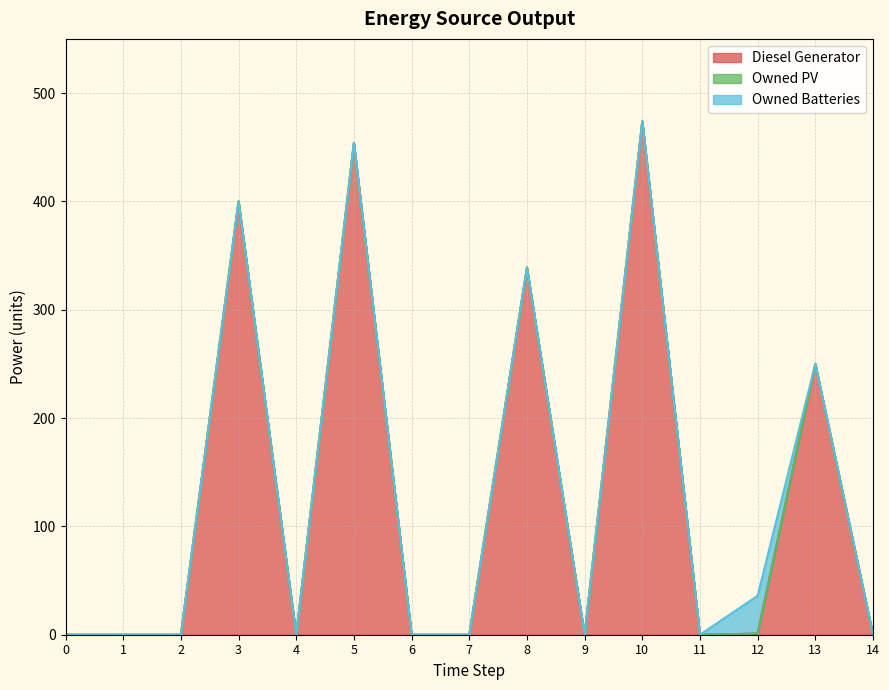

Is the value of Diesel Generator at 0 greater than the value of Owned PV at 0?

No